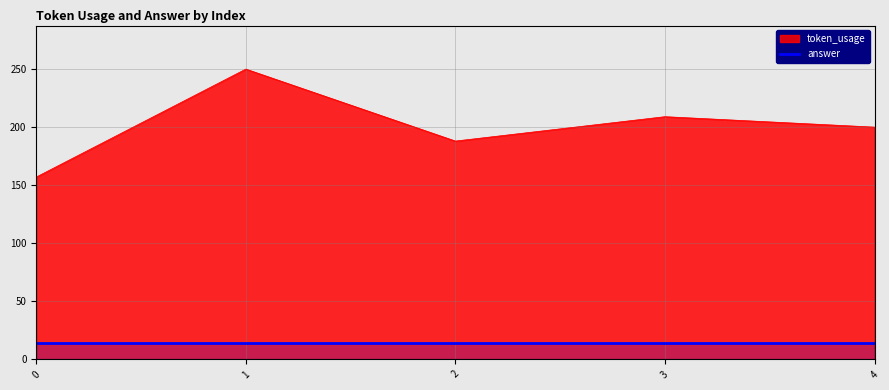

What is the minimum value shown in the chart?

14